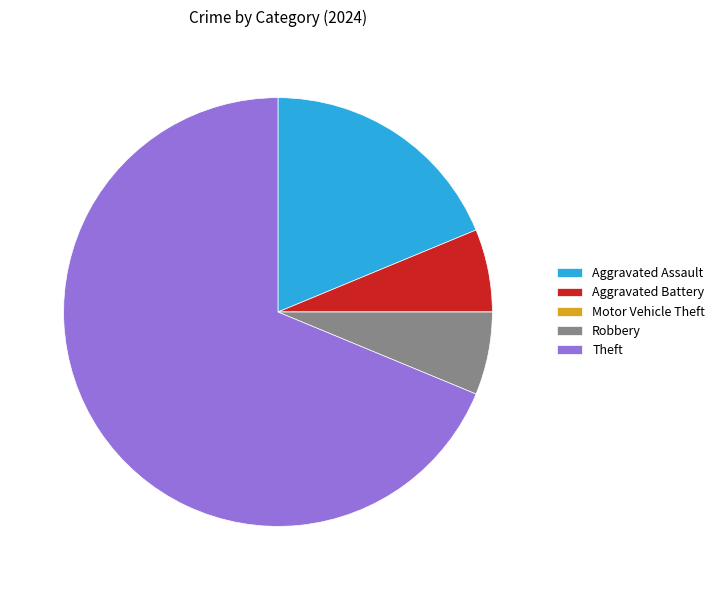

Does Aggravated Assault account for over 50% of the chart?

No